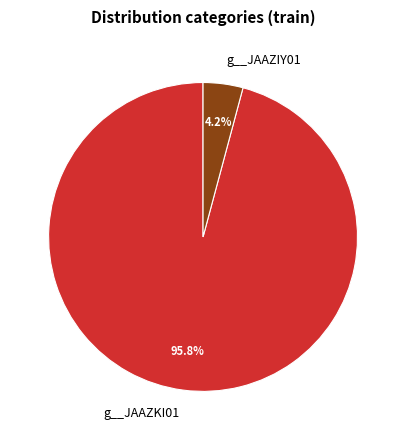

Combined, what portion of the pie is g__JAAZIY01 and g__JAAZKI01?

100.0%